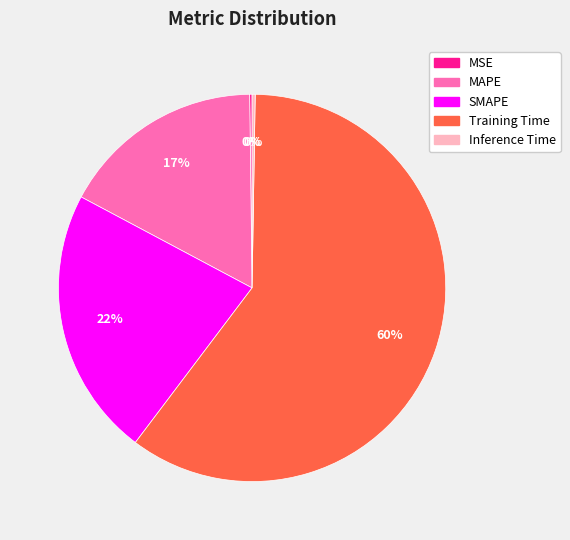

To the nearest percent, what is the average slice percentage?

20%